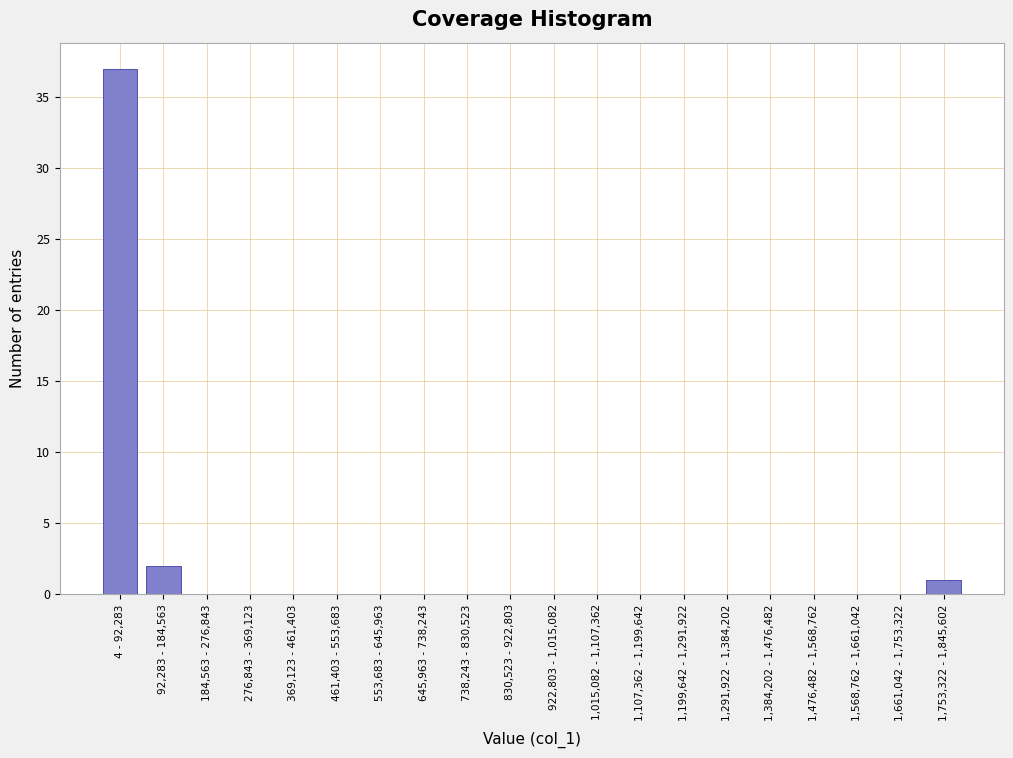

Reading left to right, extract all data points from this chart.

4 - 92,283=37	92,283 - 184,563=2	184,563 - 276,843=0	276,843 - 369,123=0	369,123 - 461,403=0	461,403 - 553,683=0	553,683 - 645,963=0	645,963 - 738,243=0	738,243 - 830,523=0	830,523 - 922,803=0	922,803 - 1,015,082=0	1,015,082 - 1,107,362=0	1,107,362 - 1,199,642=0	1,199,642 - 1,291,922=0	1,291,922 - 1,384,202=0	1,384,202 - 1,476,482=0	1,476,482 - 1,568,762=0	1,568,762 - 1,661,042=0	1,661,042 - 1,753,322=0	1,753,322 - 1,845,602=1